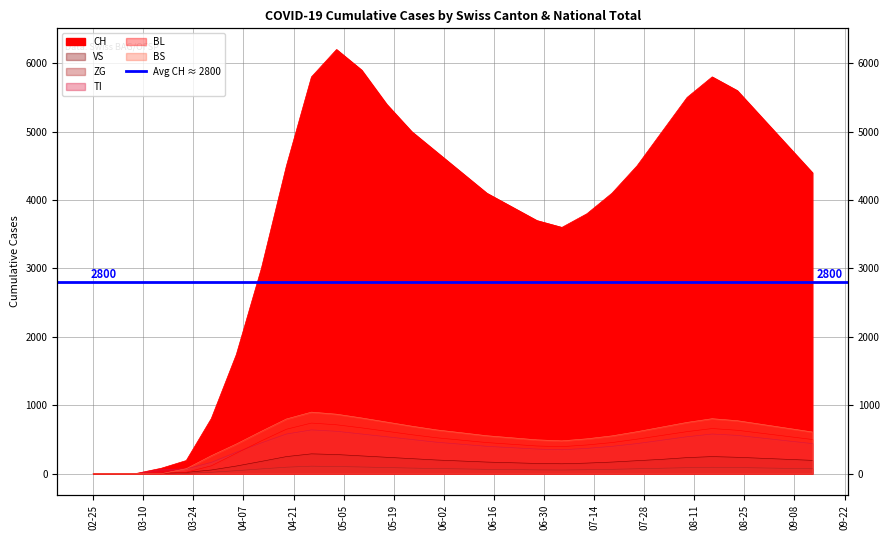

How many lines are shown in the chart?

6